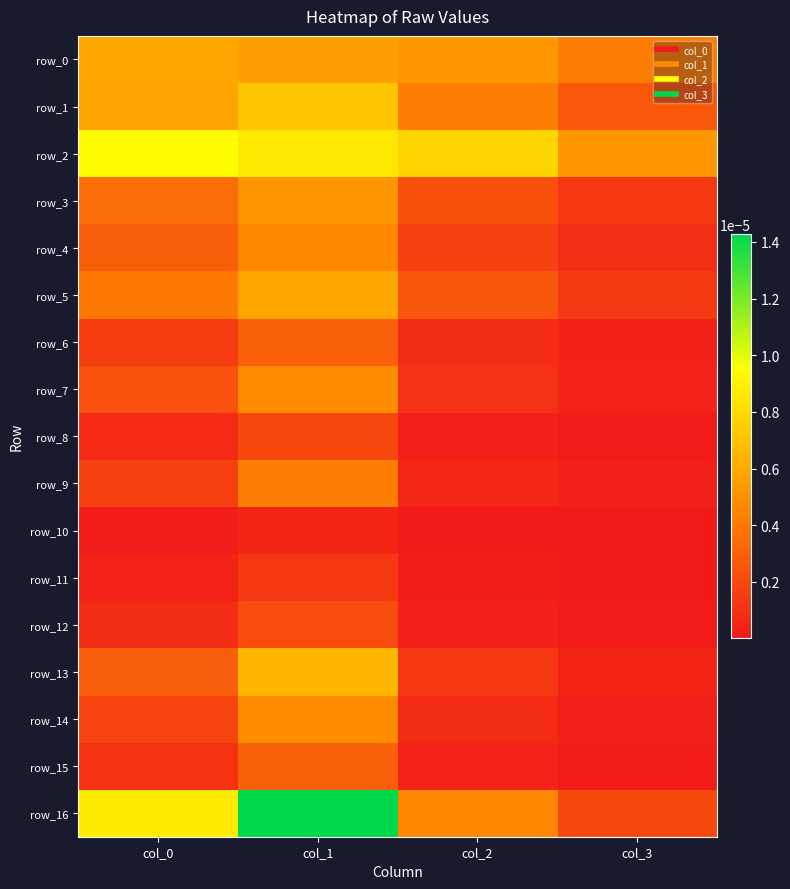

Which series has the largest range (max minus min)?

row_16